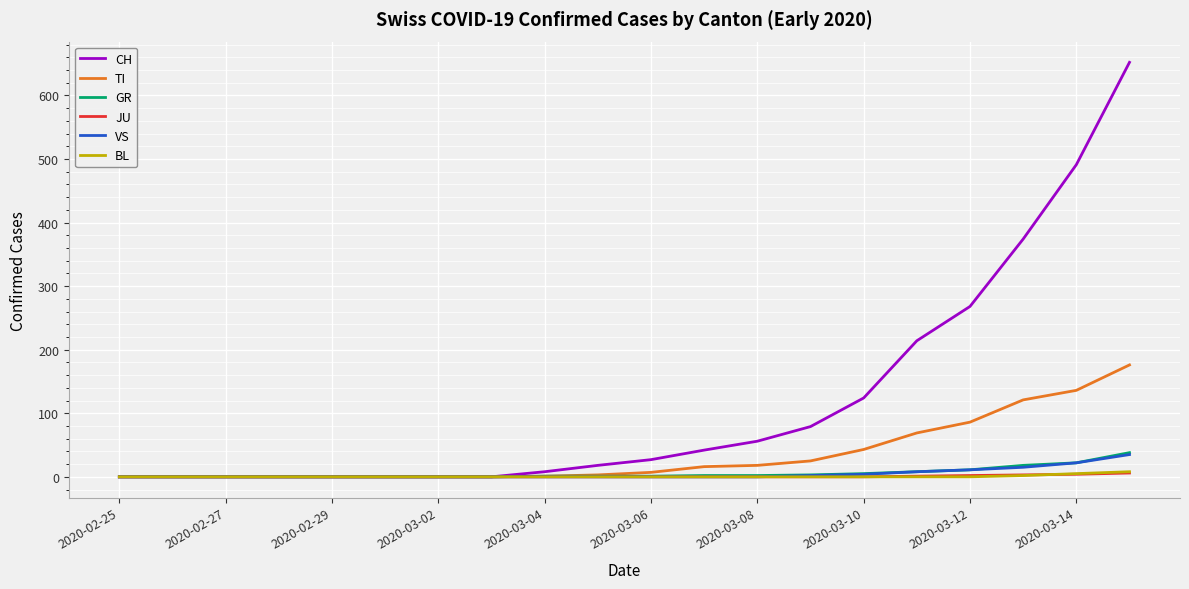

Which series has the largest total across all categories?

CH